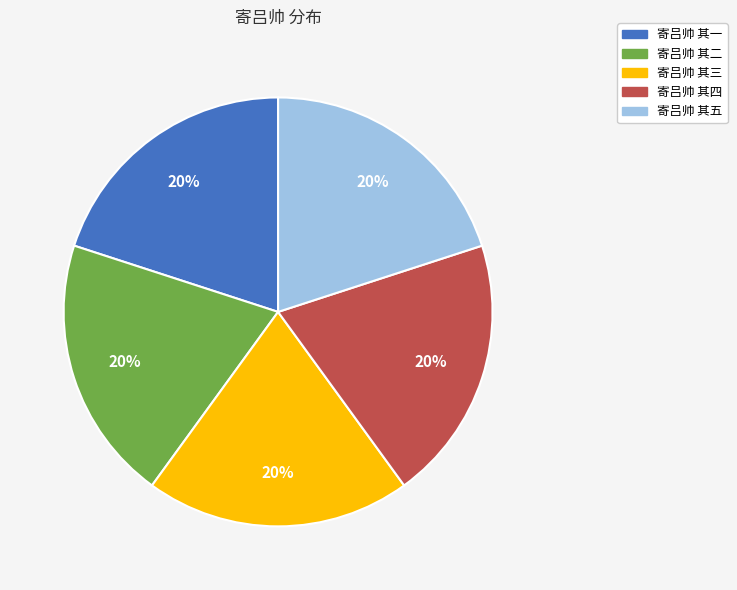

To the nearest percent, what is the combined percentage of 寄吕帅 其四 and 寄吕帅 其三?

40%